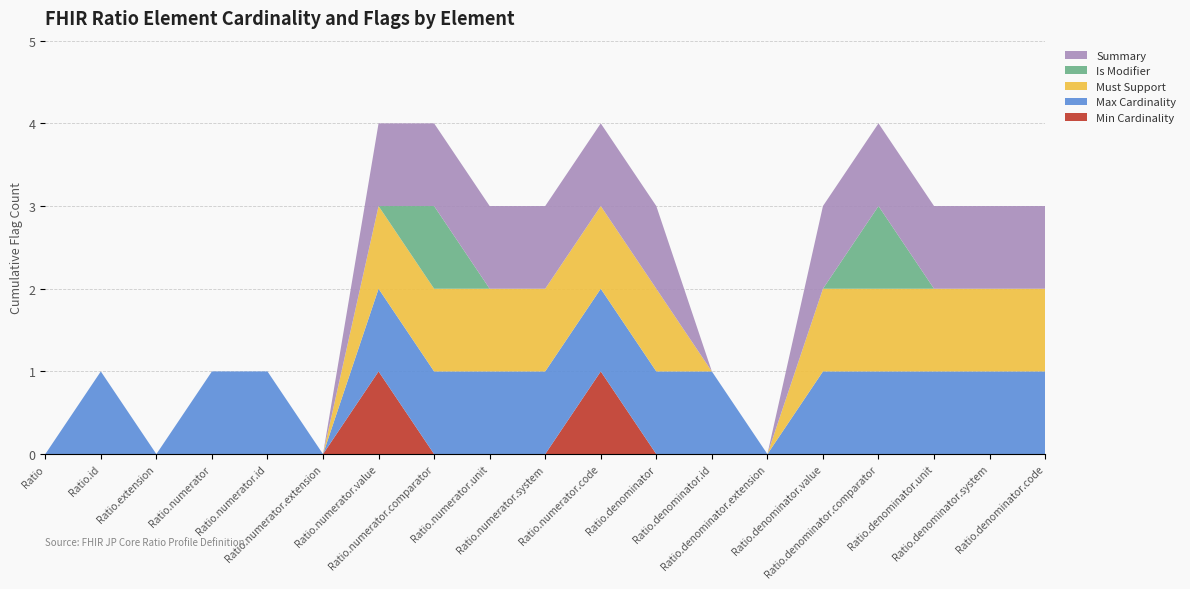

Reading left to right, list all the values displayed in this chart.

Min Cardinality: 0	0	0	0	0	0	1	0	0	0	1	0	0	0	0	0	0	0	0
Max Cardinality: 0	1	0	1	1	0	1	1	1	1	1	1	1	0	1	1	1	1	1
Must Support: 0	0	0	0	0	0	1	1	1	1	1	1	0	0	1	1	1	1	1
Is Modifier: 0	0	0	0	0	0	0	1	0	0	0	0	0	0	0	1	0	0	0
Summary: 0	0	0	0	0	0	1	1	1	1	1	1	0	0	1	1	1	1	1